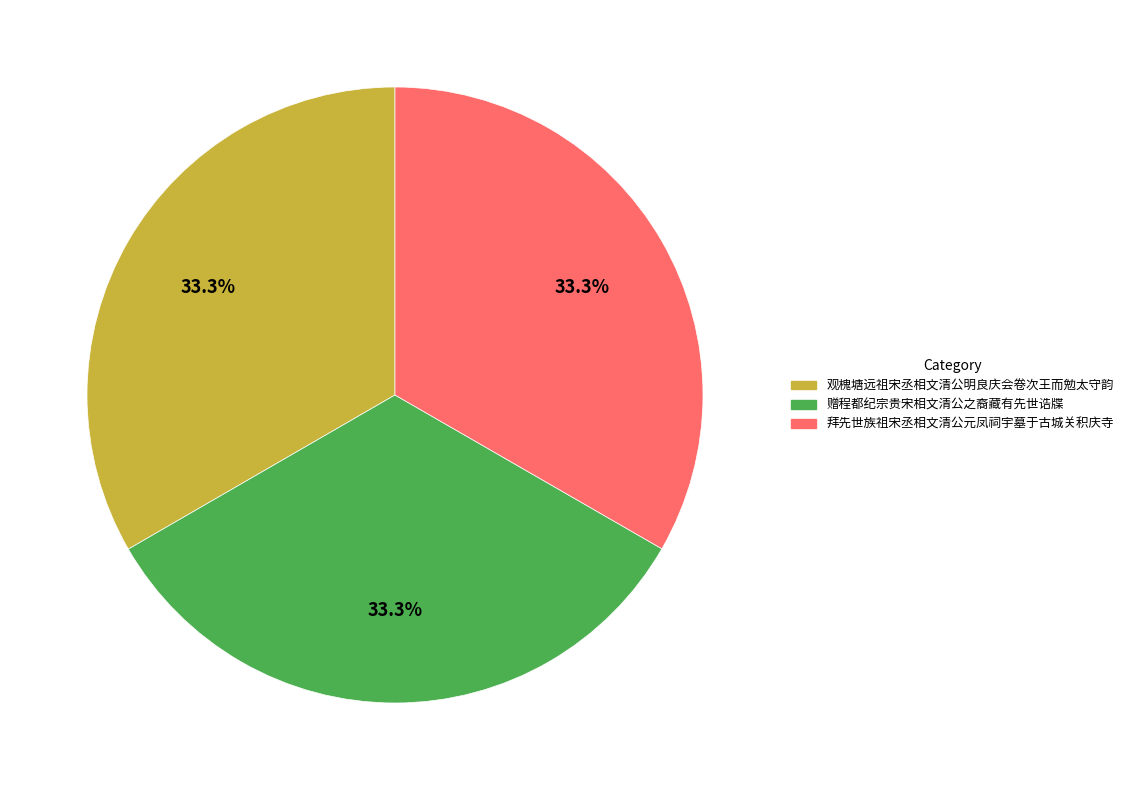

Approximately how many times larger is the value at 观槐塘远祖宋丞相文清公明良庆会卷次王而勉太守韵 compared to 拜先世族祖宋丞相文清公元凤祠宇墓于古城关积庆寺?

1.0